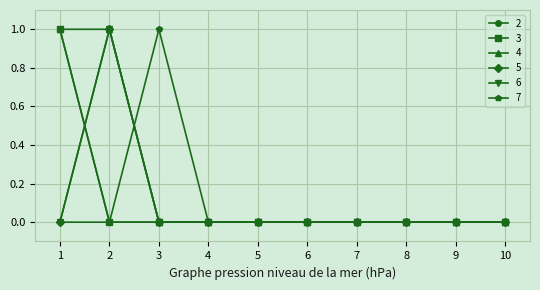

What are all the series names shown in the legend?

2, 3, 4, 5, 6, 7